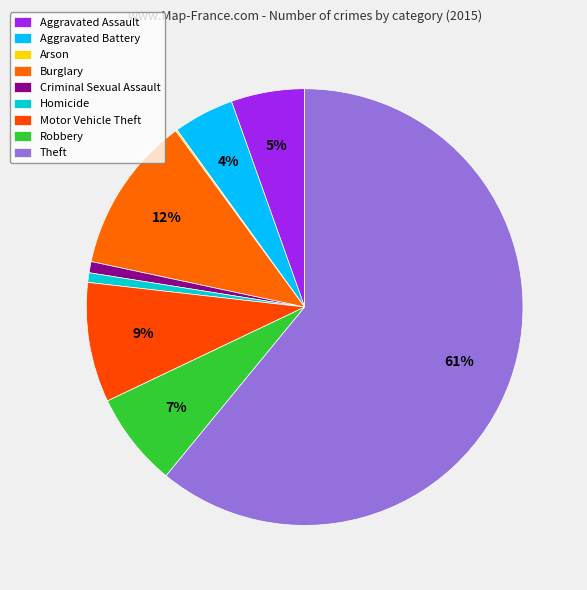

To the nearest percent, what is the difference between the largest and smallest slice percentages?

61%